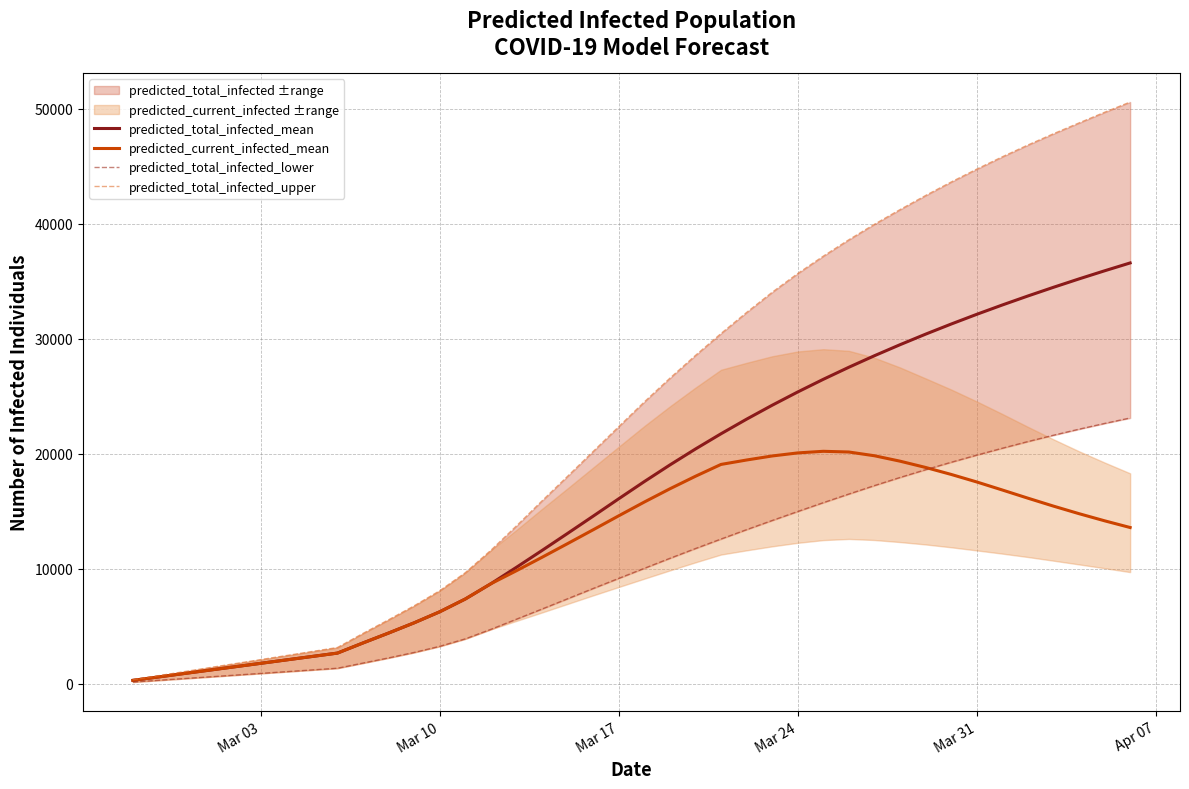

Does the chart display data point markers on the line(s)?

No